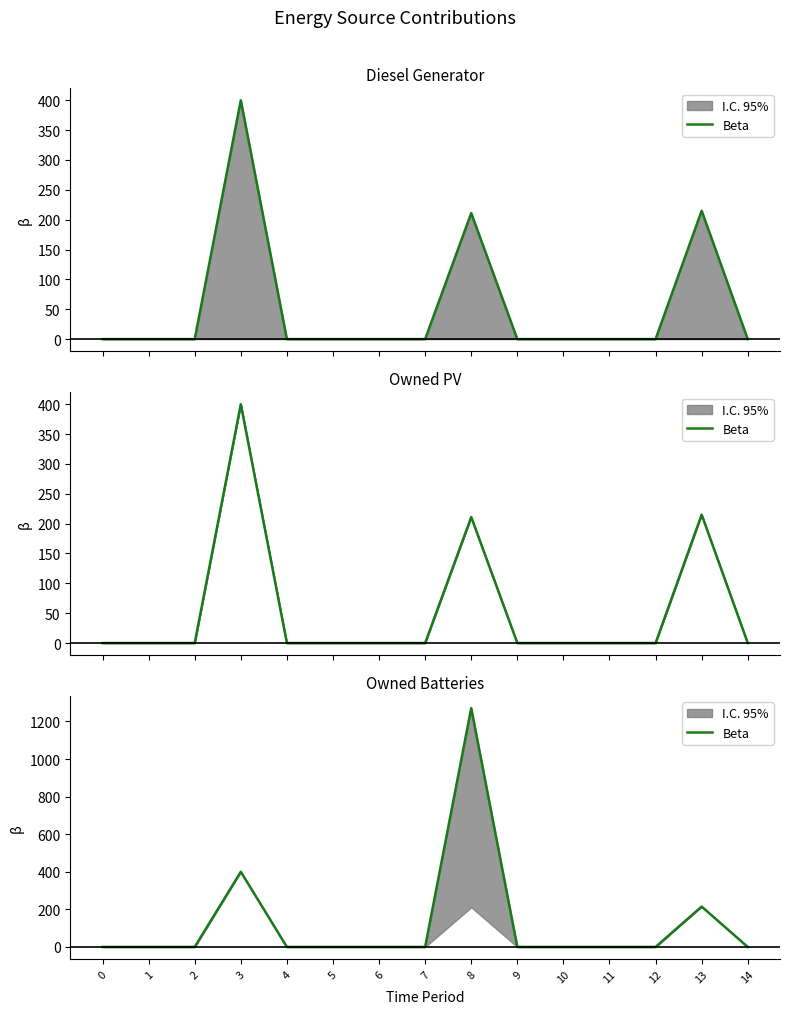

Which has a higher value, 7 or 6?

7